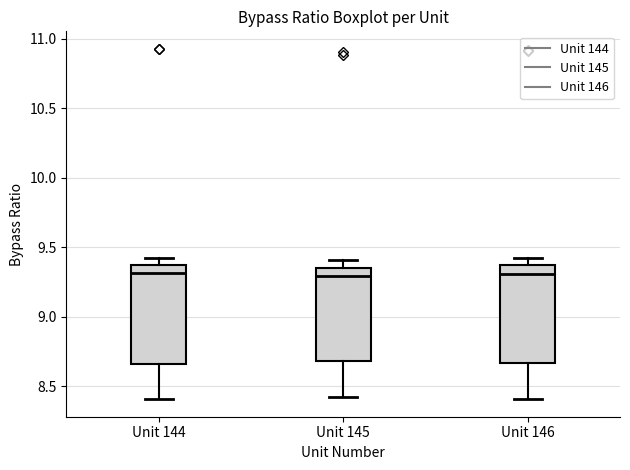

Reading left to right, transcribe this box plot: for each box, give where its median line is, the range the box spans, and where its two whiskers end, as read against the y-axis. The values are not printed on the chart, so give them approximately, as read against the axis.

Unit 144: median 9.30, box 8.65 to 9.35, whiskers 8.40 to 9.40
Unit 145: median 9.30, box 8.70 to 9.35, whiskers 8.40 to 9.40
Unit 146: median 9.30, box 8.65 to 9.35, whiskers 8.40 to 9.40